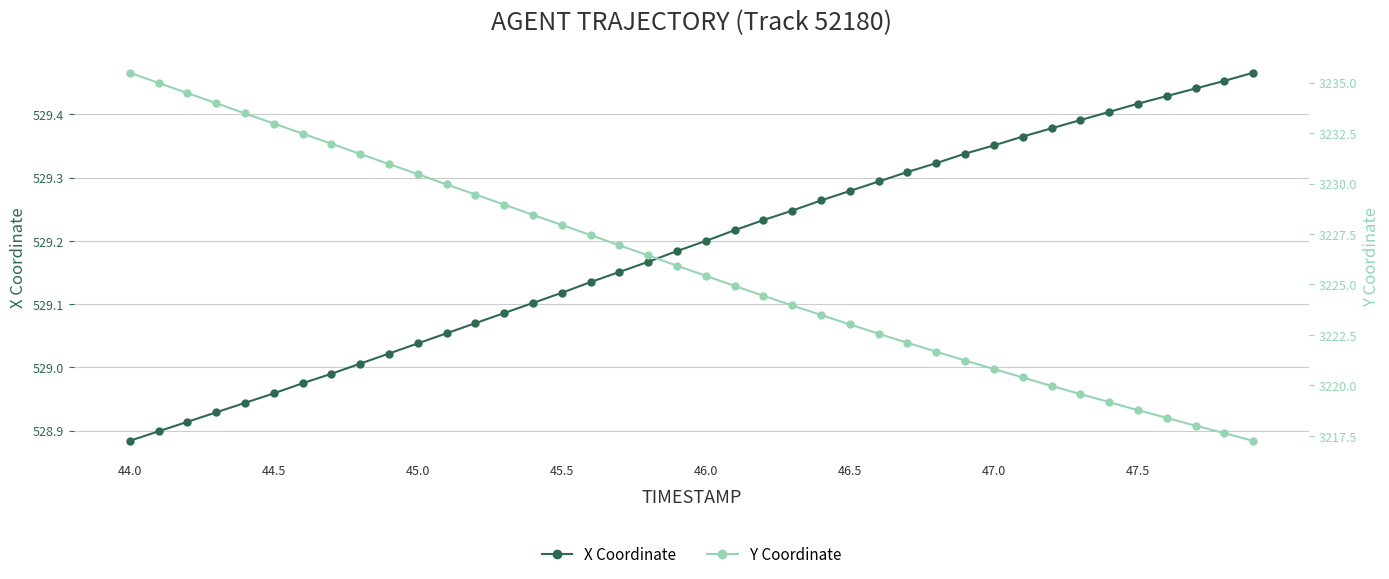

What are all the series names shown in the legend?

X Coordinate, Y Coordinate